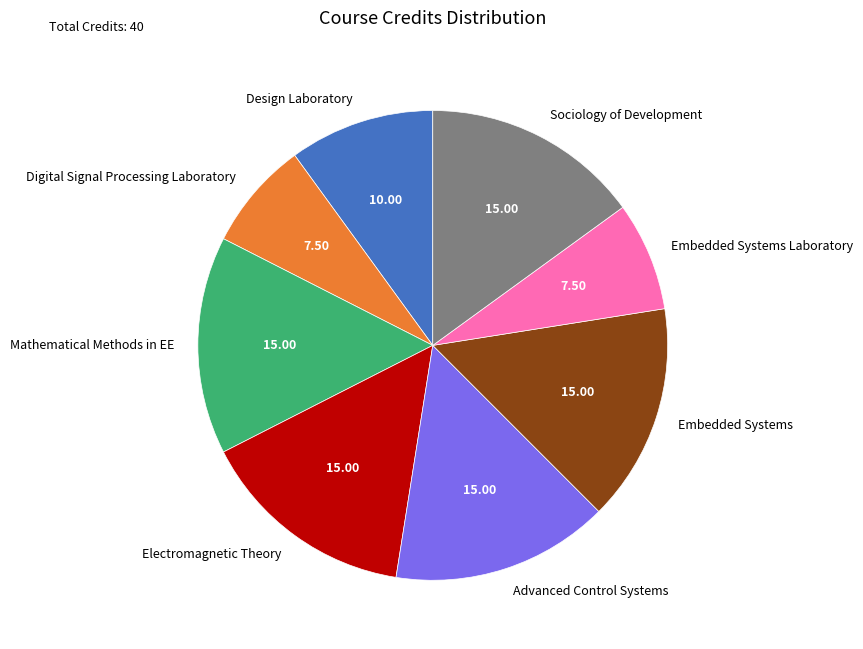

Is the sum of Digital Signal Processing Laboratory and Electromagnetic Theory greater than half?

No